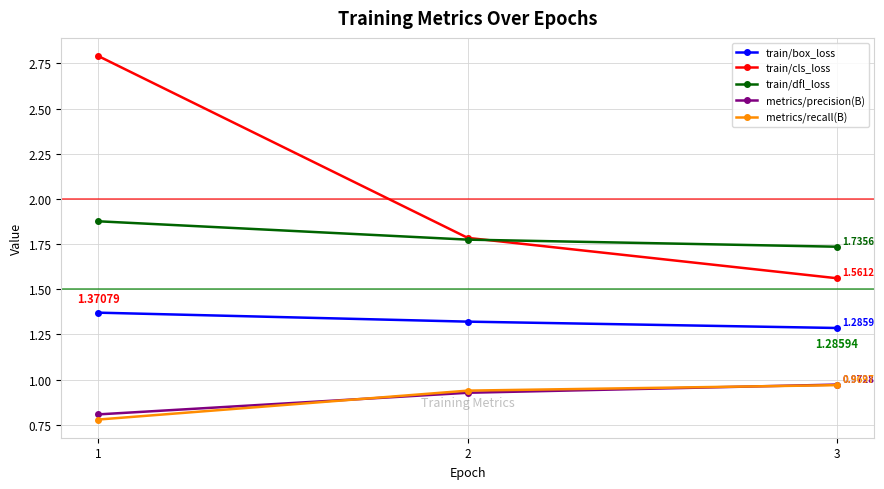

At which category does the chart reach its peak across all series?

1